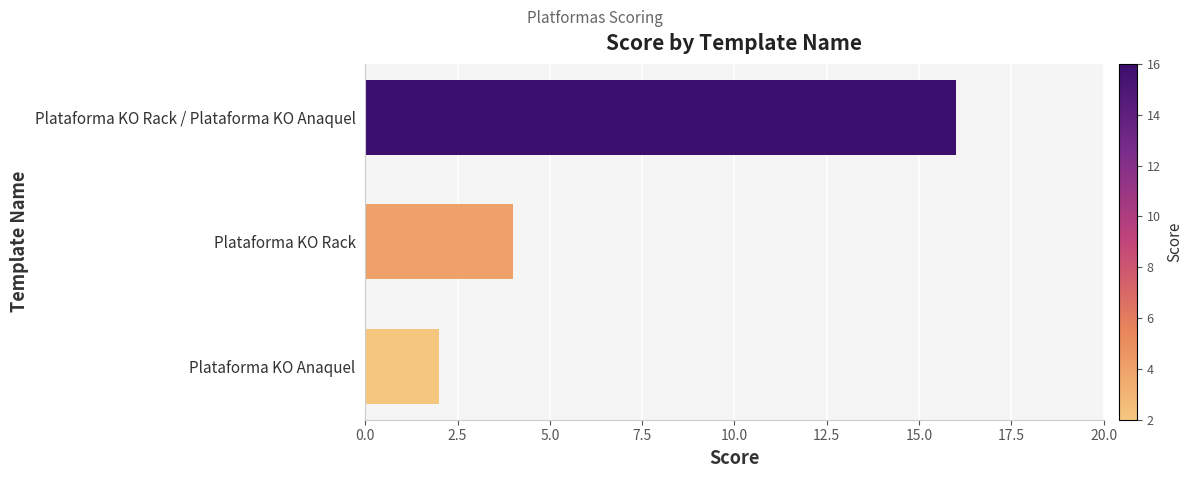

What is the value of the 3rd bar from the top?

2